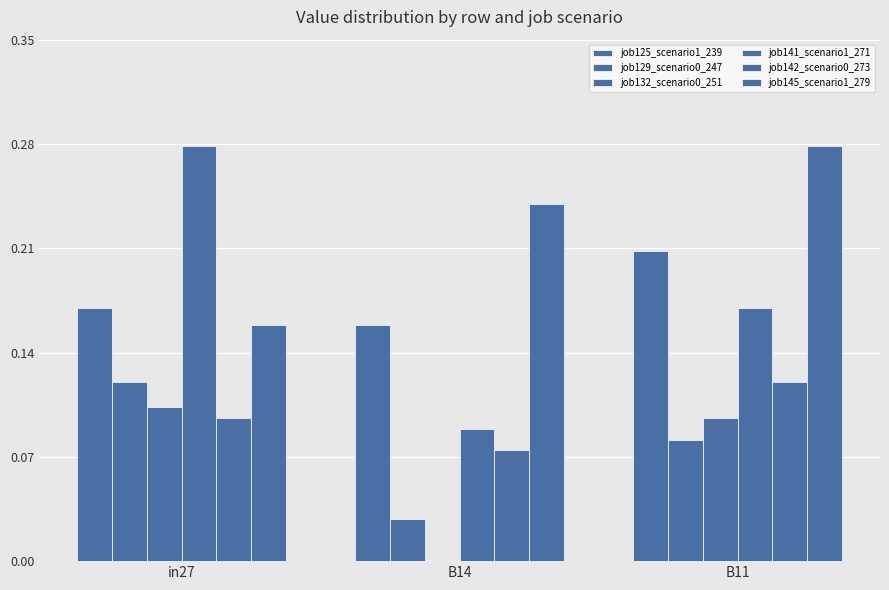

Are the bars grouped side by side (vs. stacked)?

Yes